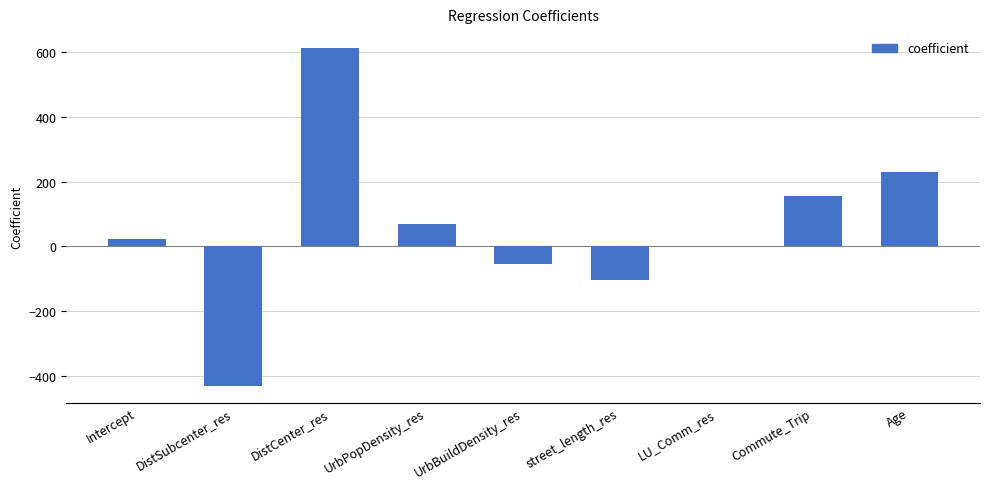

At which label is the value closest to 91?

UrbPopDensity_res